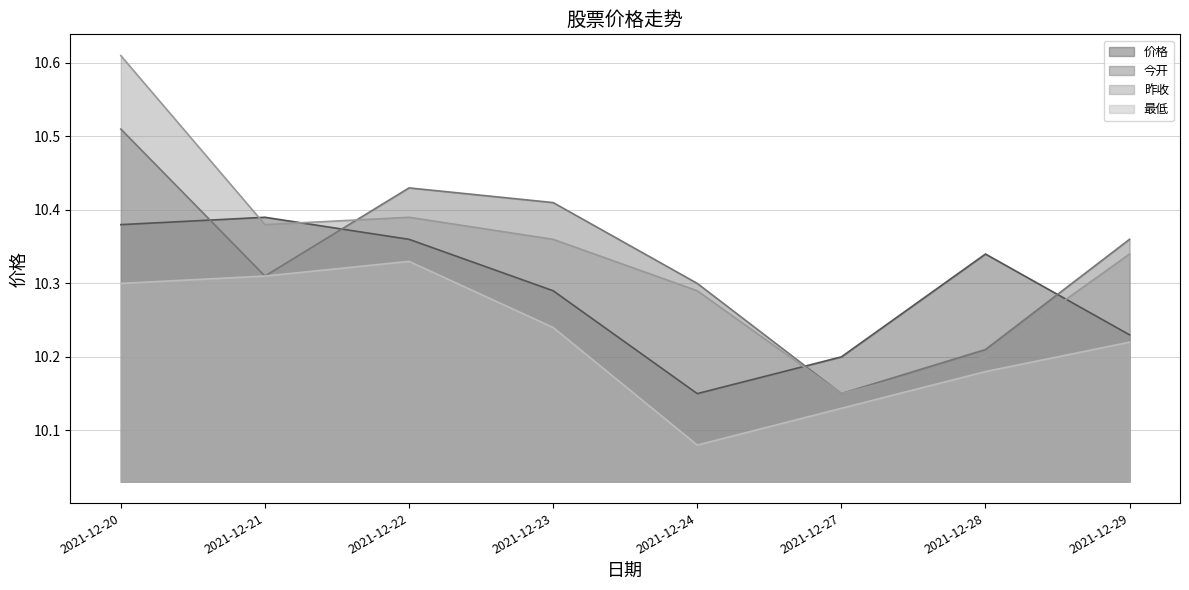

What is the difference between the second highest and second lowest values in the 最低 series?

0.2